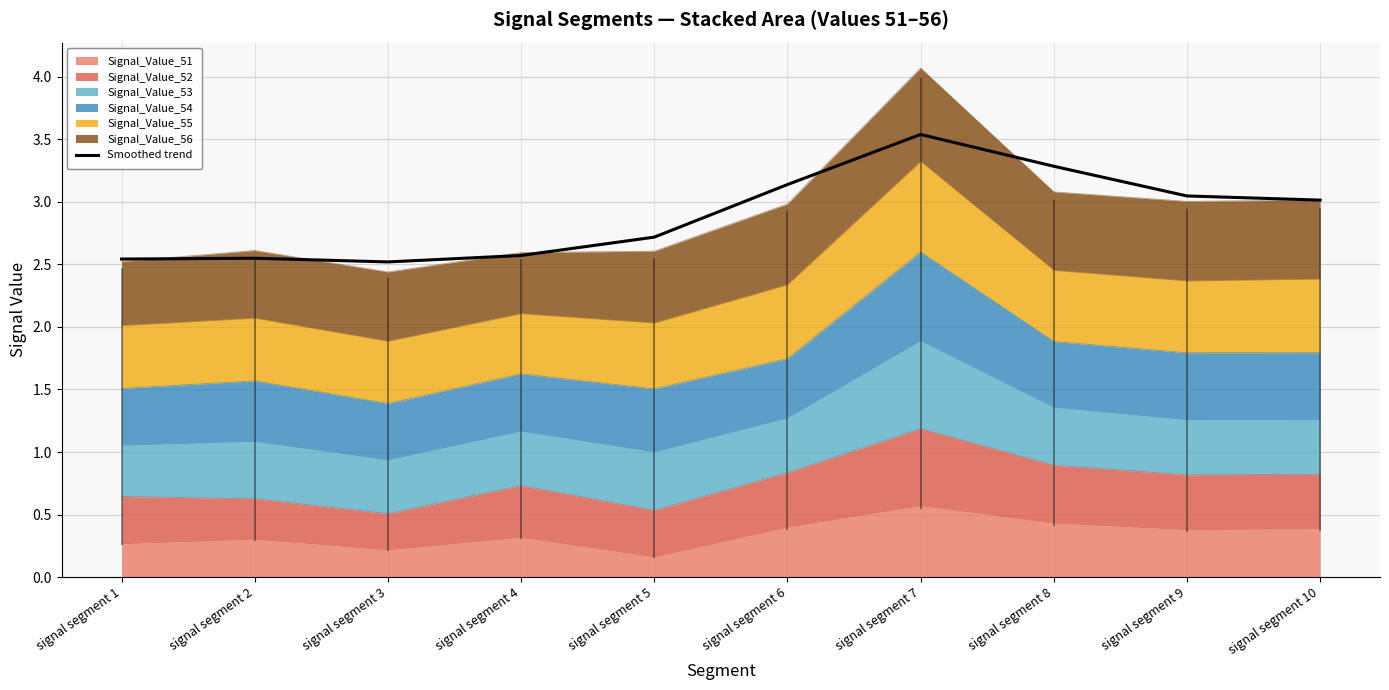

Which has a higher value, signal segment 8 or signal segment 2?

signal segment 8